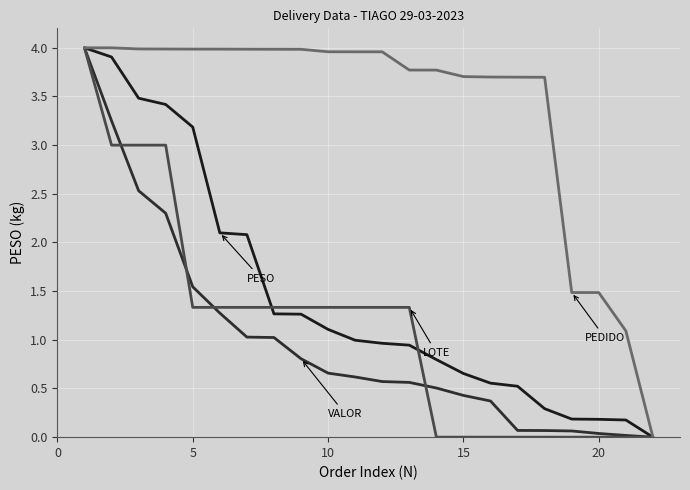

Does the chart display data point markers on the line(s)?

No